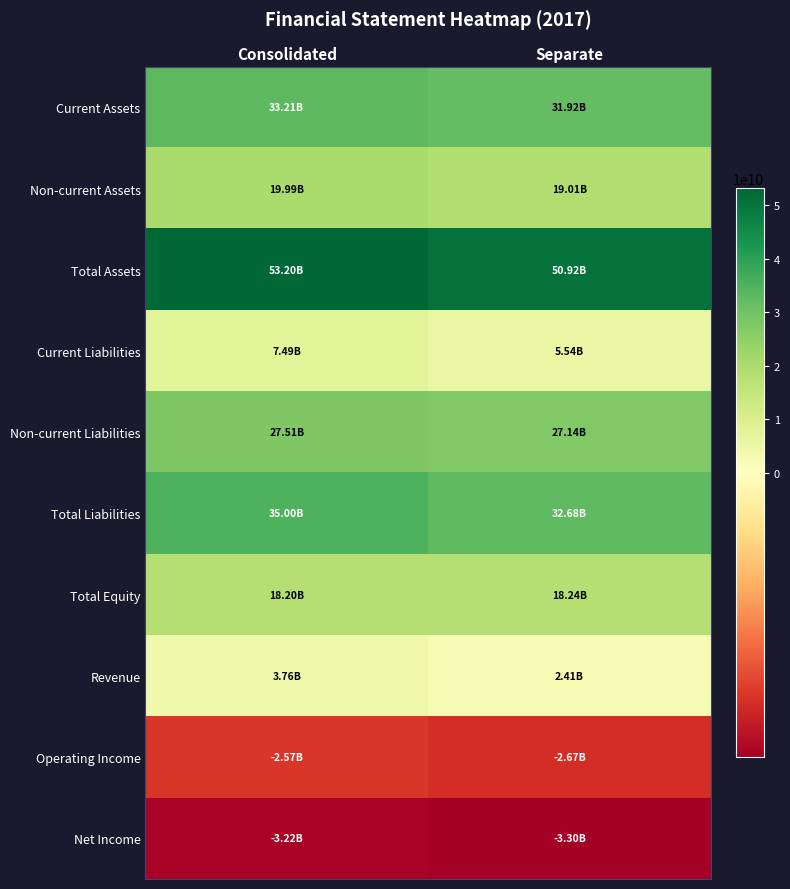

Reading left to right, transcribe all the data shown in this chart.

Current Assets: Consolidated=33206431658	Separate=31916146056
Non-current Assets: Consolidated=19993268018	Separate=19005858776
Total Assets: Consolidated=53199699676	Separate=50922004832
Current Liabilities: Consolidated=7486787650	Separate=5536782350
Non-current Liabilities: Consolidated=27511752393	Separate=27143295470
Total Liabilities: Consolidated=34998540043	Separate=32680077820
Total Equity: Consolidated=18201159633	Separate=18241927012
Revenue: Consolidated=3764008740	Separate=2409575738
Operating Income: Consolidated=-2574732622	Separate=-2668488699
Net Income: Consolidated=-3224434173	Separate=-3299853144